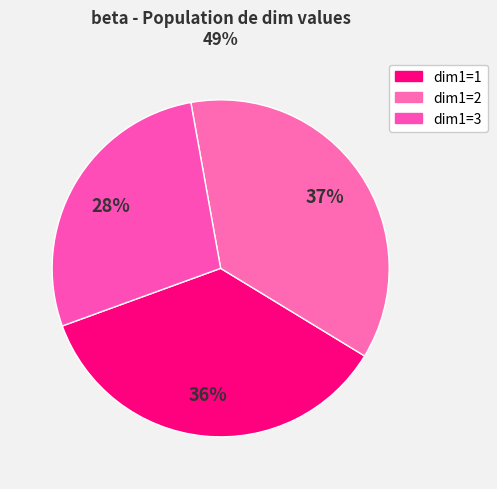

Count the number of slices in the pie.

3